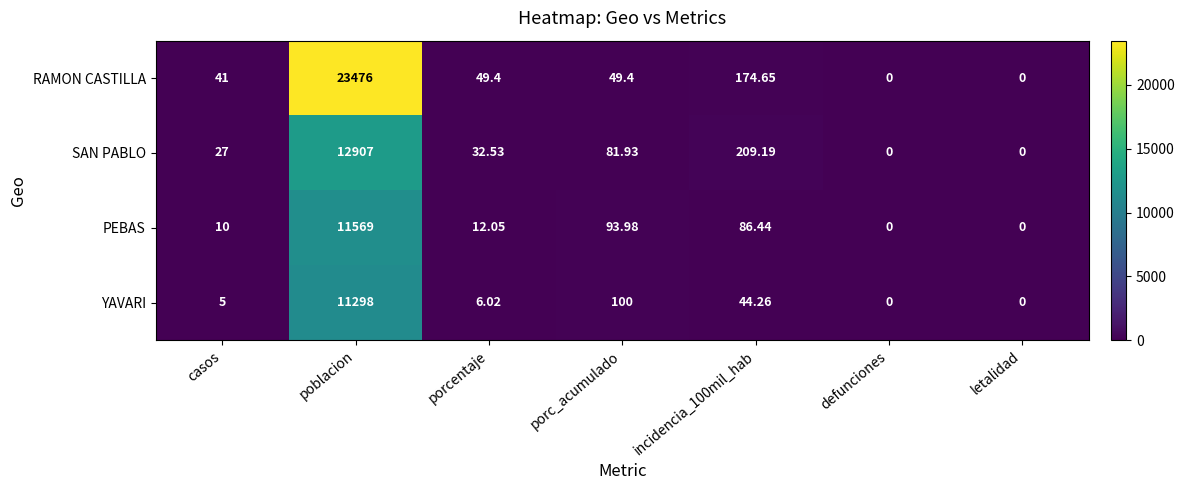

Which category has the highest value in the RAMON CASTILLA series?

poblacion